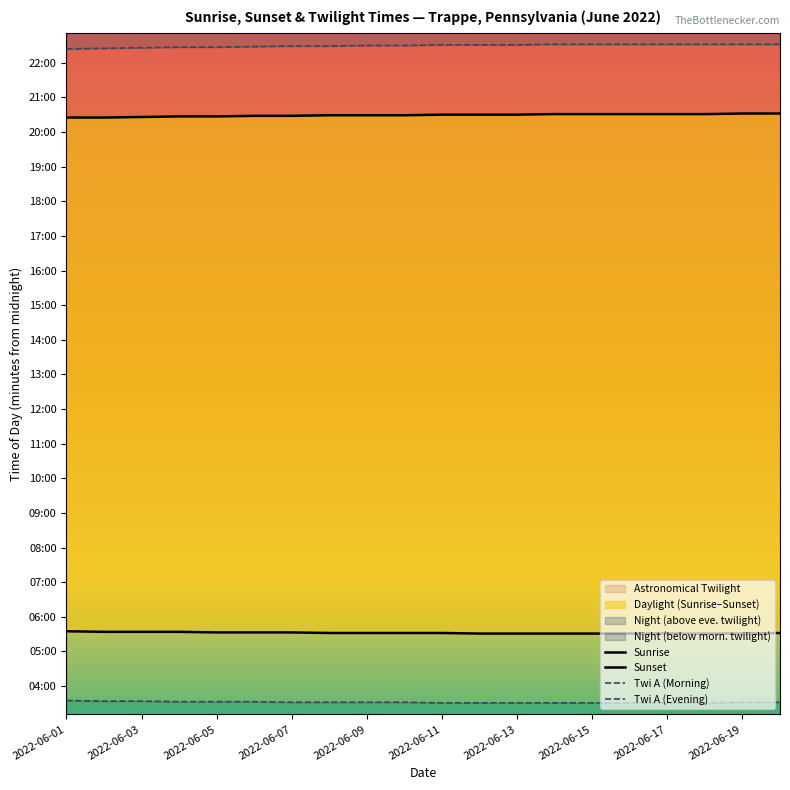

Does the chart have visible grid lines?

No